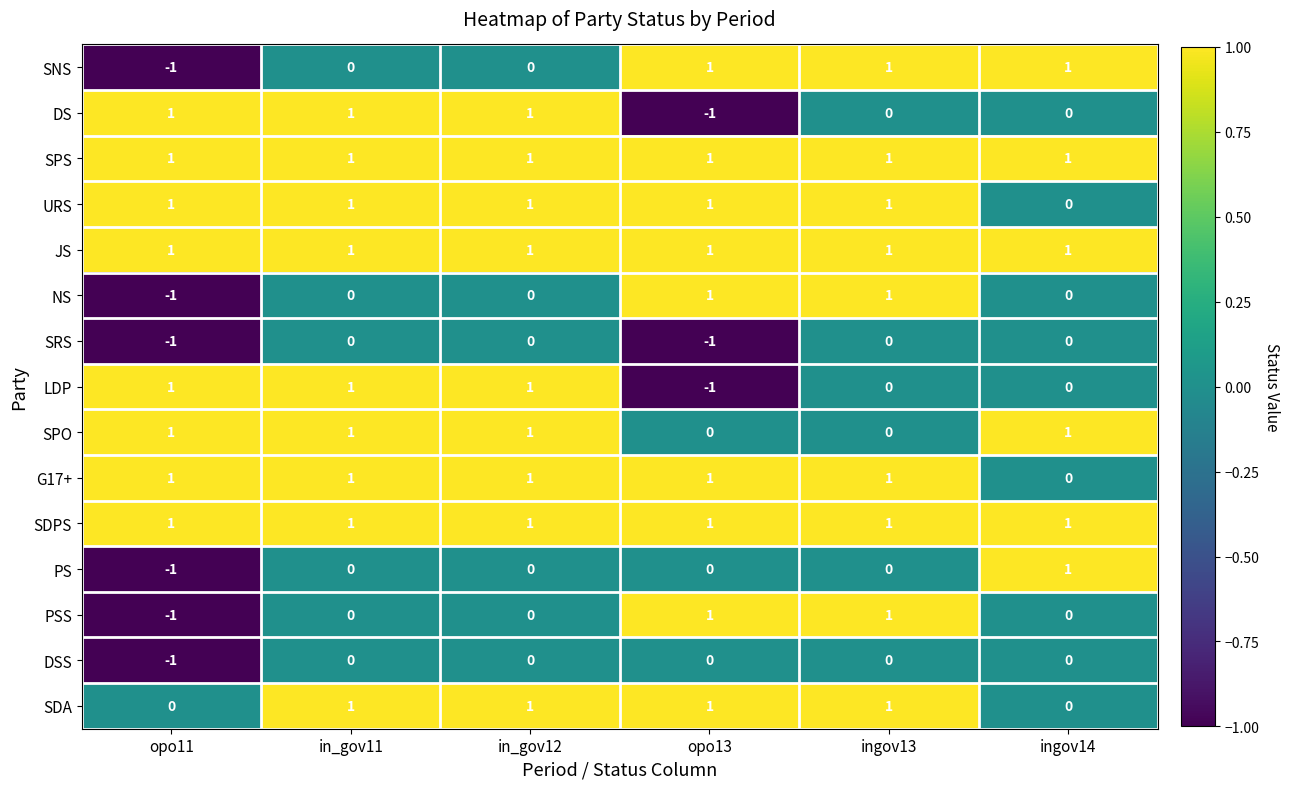

Which category has the lowest value in the DS series?

opo13